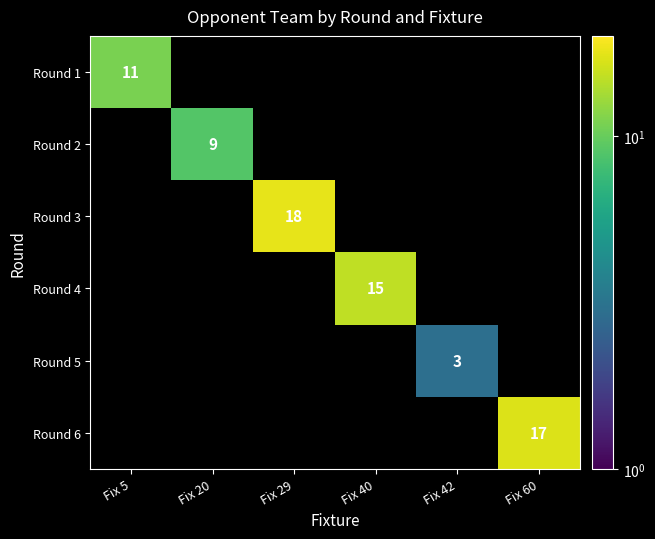

Which category has the lowest value in the Round 1 series?

Fix 5